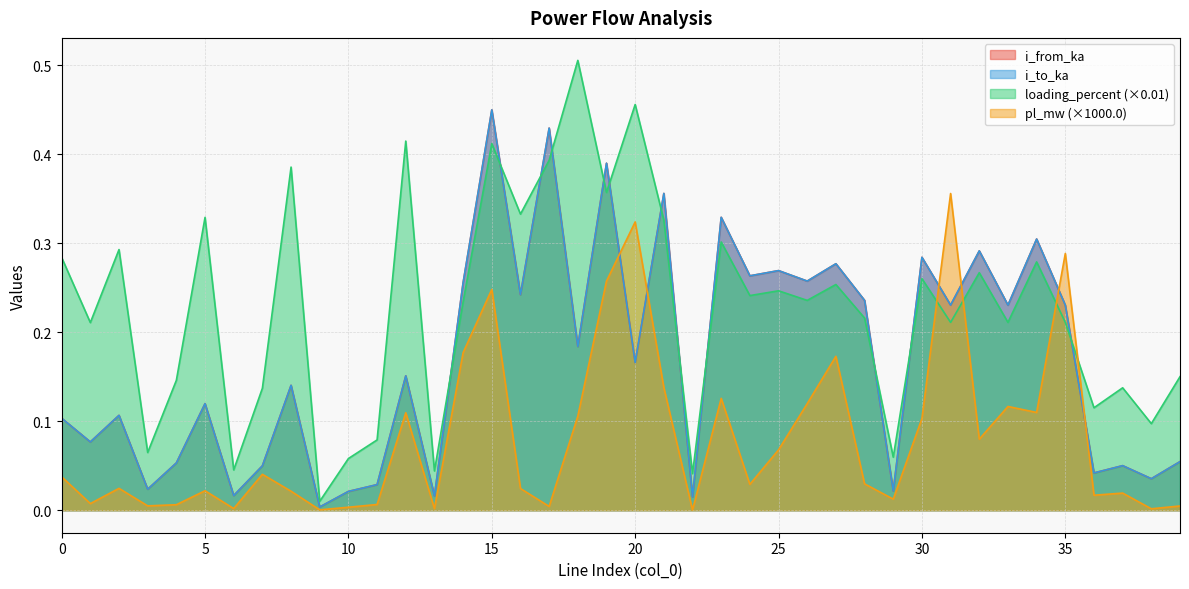

Reading left to right, what are all the values shown in this chart?

pl_mw: 0=0.0	1=0.0	2=0.0	3=0.0	4=0.0	5=0.0	6=0.0	7=0.0	8=0.0	9=0.0	10=0.0	11=0.0	12=0.1	13=0.0	14=0.2	15=0.2	16=0.0	17=0.0	18=0.1	19=0.3	20=0.3	21=0.1	22=0.0	23=0.1	24=0.0	25=0.1	26=0.1	27=0.2	28=0.0	29=0.0	30=0.1	31=0.4	32=0.1	33=0.1	34=0.1	35=0.3	36=0.0	37=0.0	38=0.0	39=0.0
i_from_ka: 0=0.1	1=0.1	2=0.1	3=0.0	4=0.1	5=0.1	6=0.0	7=0.0	8=0.1	9=0.0	10=0.0	11=0.0	12=0.2	13=0.0	14=0.3	15=0.4	16=0.2	17=0.4	18=0.2	19=0.4	20=0.2	21=0.4	22=0.0	23=0.3	24=0.3	25=0.3	26=0.3	27=0.3	28=0.2	29=0.0	30=0.3	31=0.2	32=0.3	33=0.2	34=0.3	35=0.2	36=0.0	37=0.1	38=0.0	39=0.1
i_to_ka: 0=0.1	1=0.1	2=0.1	3=0.0	4=0.1	5=0.1	6=0.0	7=0.0	8=0.1	9=0.0	10=0.0	11=0.0	12=0.2	13=0.0	14=0.3	15=0.4	16=0.2	17=0.4	18=0.2	19=0.4	20=0.2	21=0.4	22=0.0	23=0.3	24=0.3	25=0.3	26=0.3	27=0.3	28=0.2	29=0.0	30=0.3	31=0.2	32=0.3	33=0.2	34=0.3	35=0.2	36=0.0	37=0.1	38=0.0	39=0.1
loading_percent: 0=0.3	1=0.2	2=0.3	3=0.1	4=0.1	5=0.3	6=0.0	7=0.1	8=0.4	9=0.0	10=0.1	11=0.1	12=0.4	13=0.0	14=0.2	15=0.4	16=0.3	17=0.4	18=0.5	19=0.4	20=0.5	21=0.3	22=0.0	23=0.3	24=0.2	25=0.2	26=0.2	27=0.3	28=0.2	29=0.1	30=0.3	31=0.2	32=0.3	33=0.2	34=0.3	35=0.2	36=0.1	37=0.1	38=0.1	39=0.2